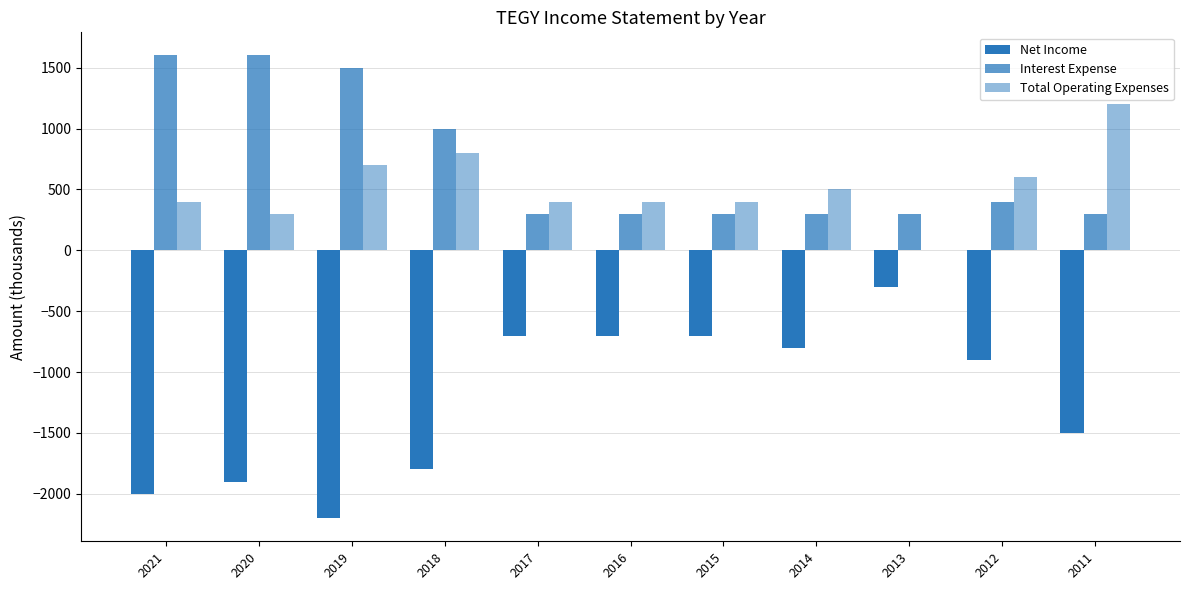

What is the value of the Total Operating Expenses bar at the 8th from the left?

500